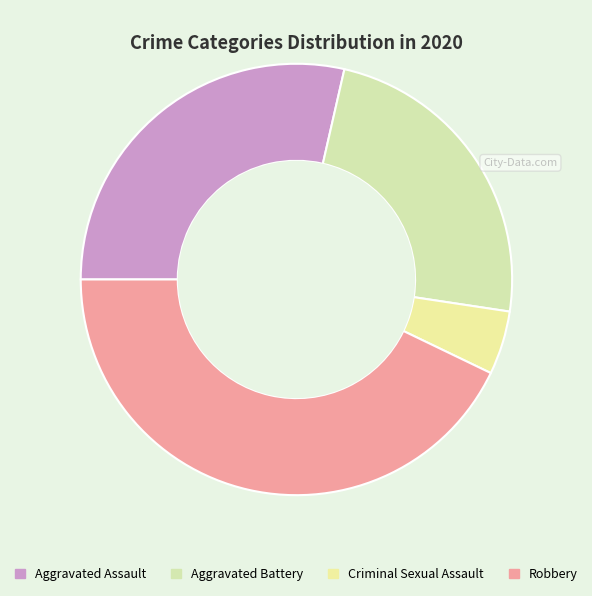

Which has a higher value, Aggravated Battery or Robbery?

Robbery